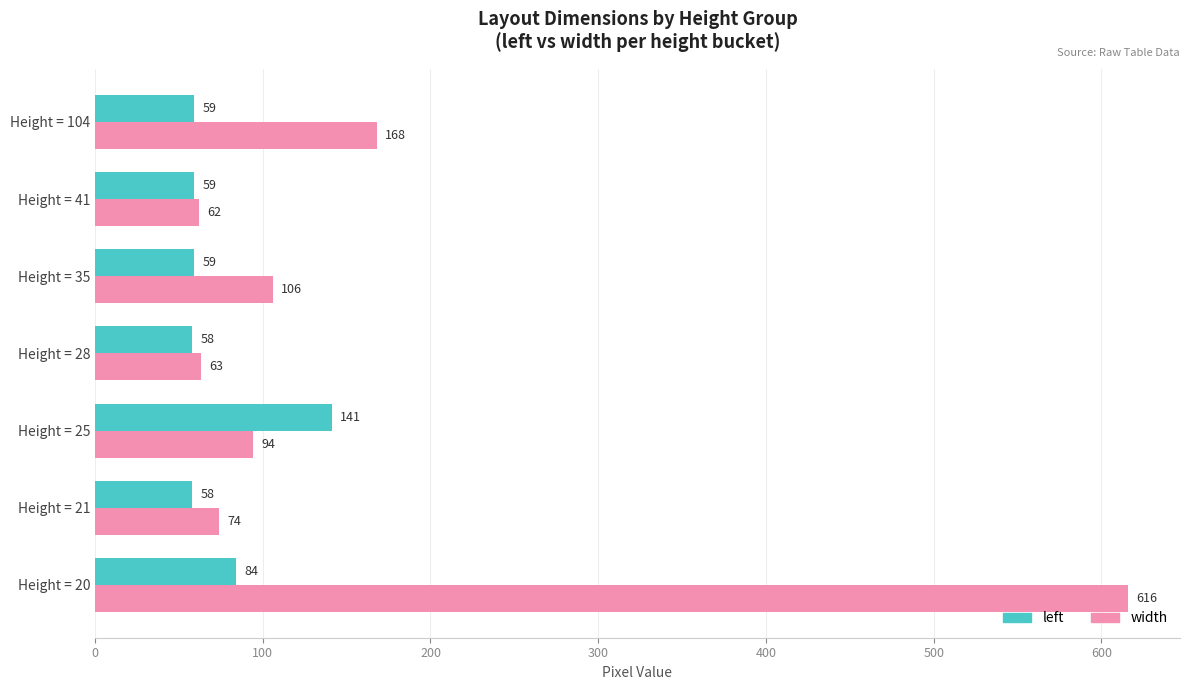

What is the difference between the maximum and second lowest values in the left series?

83